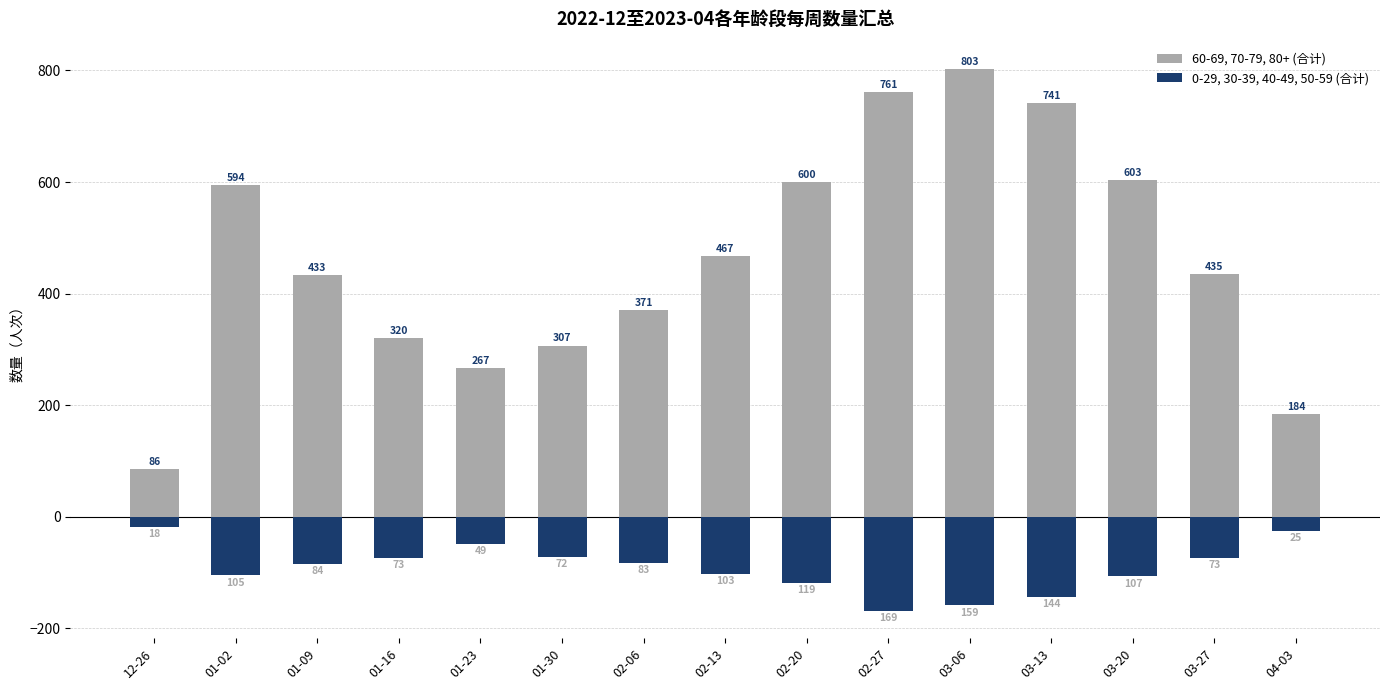

What is the highest value of the 60-69, 70-79, 80+ (合计) series?

803